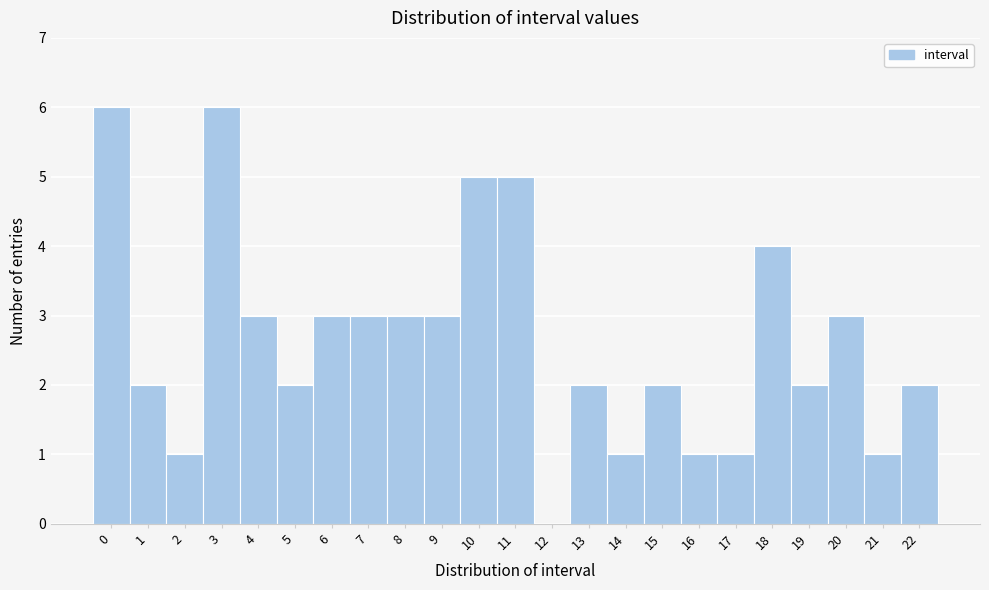

Reading left to right, list every bar in this chart as the range it spans on the x-axis followed by its height. The values are not printed on the chart, so give them approximately, as read against the axis.

-0.5 to 0.5: 6
0.5 to 1.5: 2
1.5 to 2.5: 1
2.5 to 3.5: 6
3.5 to 4.5: 3
4.5 to 5.5: 2
5.5 to 6.5: 3
6.5 to 7.5: 3
7.5 to 8.5: 3
8.5 to 9.5: 3
9.5 to 10.5: 5
10.5 to 11.5: 5
11.5 to 12.5: 0
12.5 to 13.5: 2
13.5 to 14.5: 1
14.5 to 15.5: 2
15.5 to 16.5: 1
16.5 to 17.5: 1
17.5 to 18.5: 4
18.5 to 19.5: 2
19.5 to 20.5: 3
20.5 to 21.5: 1
21.5 to 22.5: 2